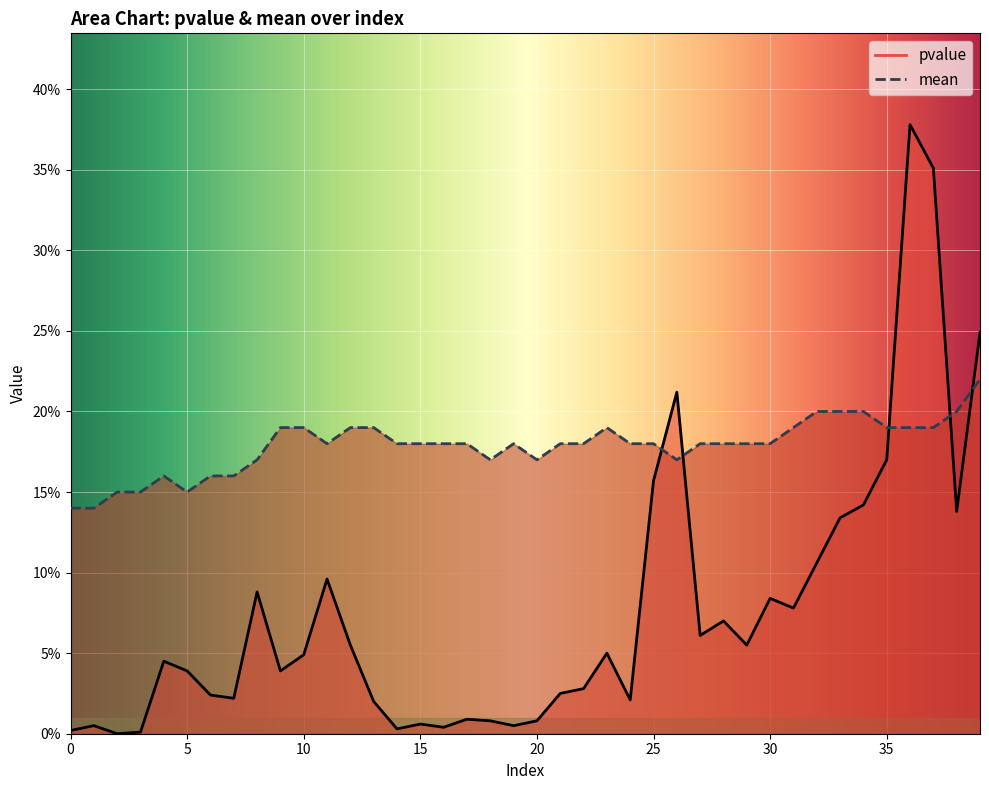

Which series has the largest total across all categories?

mean